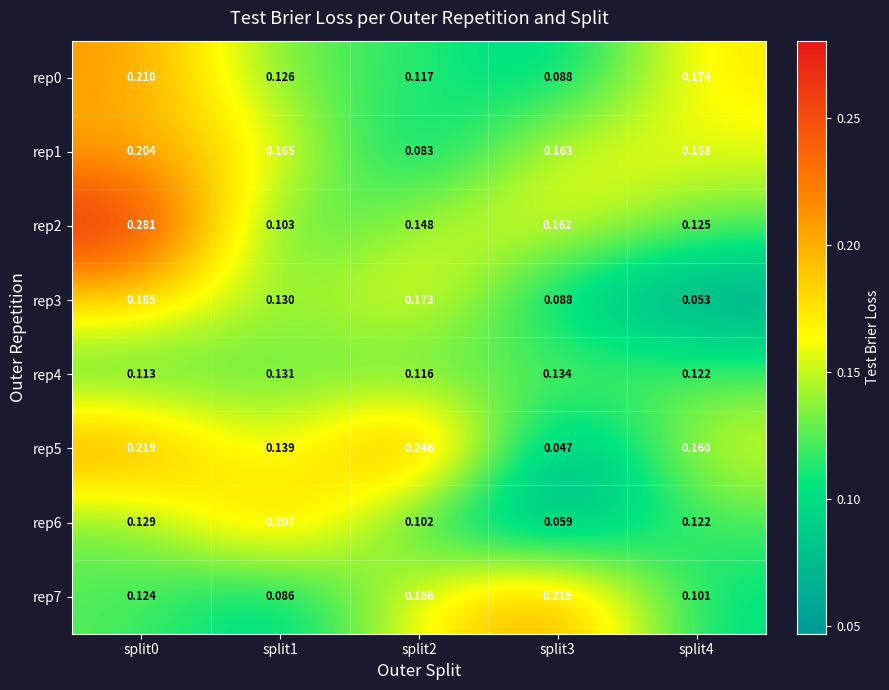

Is the value of rep6 at split3 greater than the value of rep1 at split3?

No